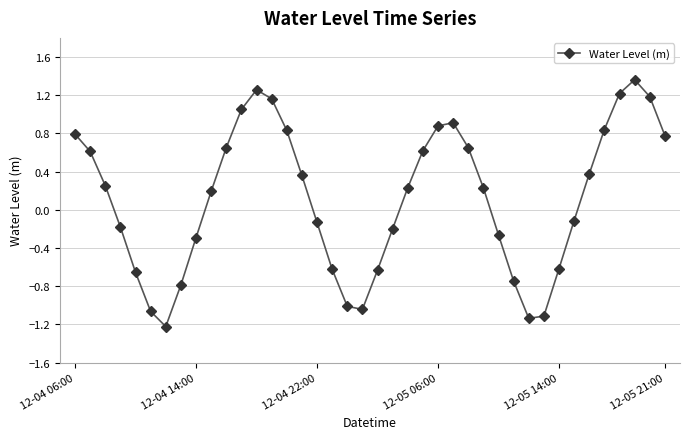

What is the minimum value shown in the chart?

-1.2